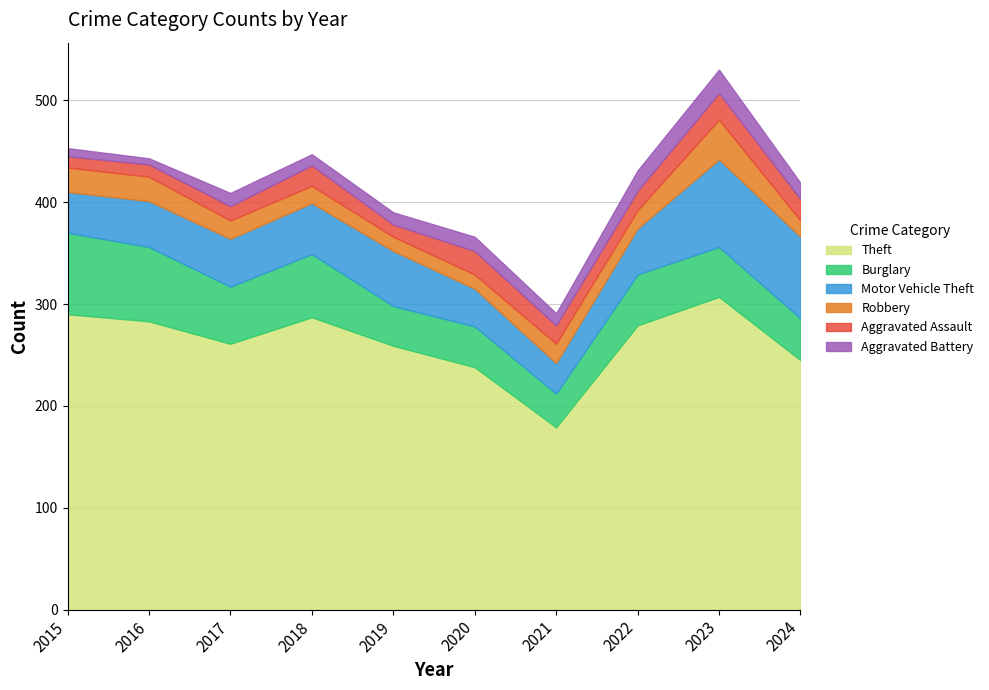

At how many categories does at least one series exceed 97?

10